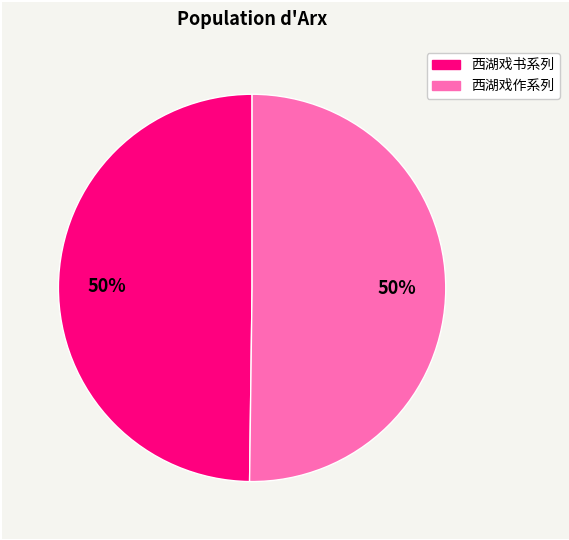

To the nearest percent, what is the average slice percentage?

50%